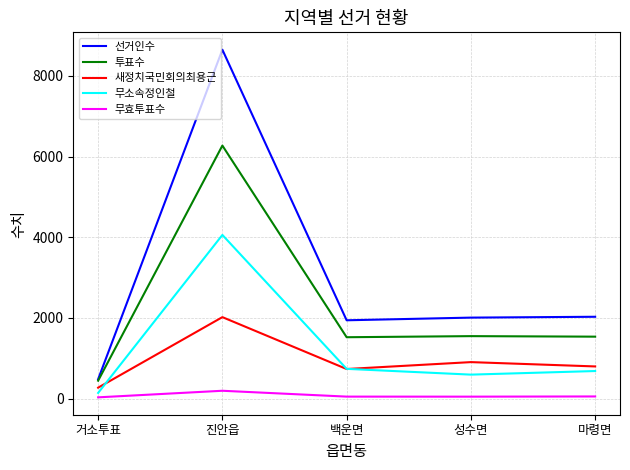

Between 진안읍 and 성수면, which series saw the biggest shift?

선거인수